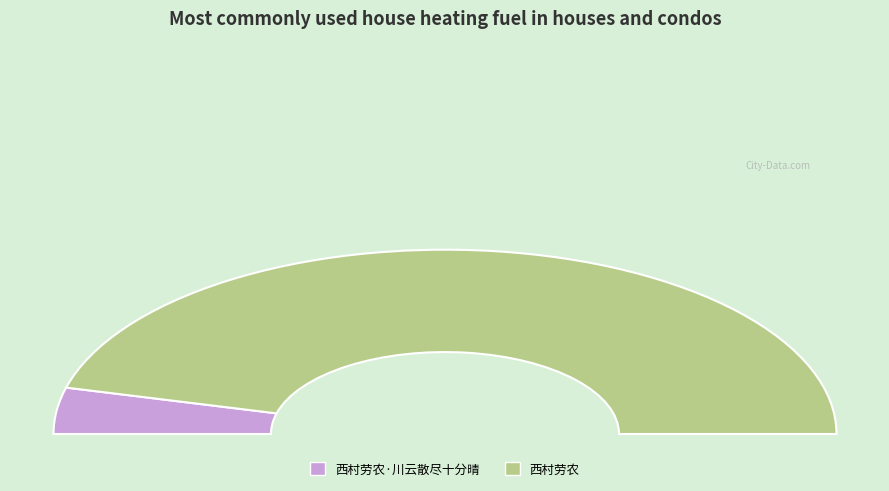

How many segments does this pie chart have?

2